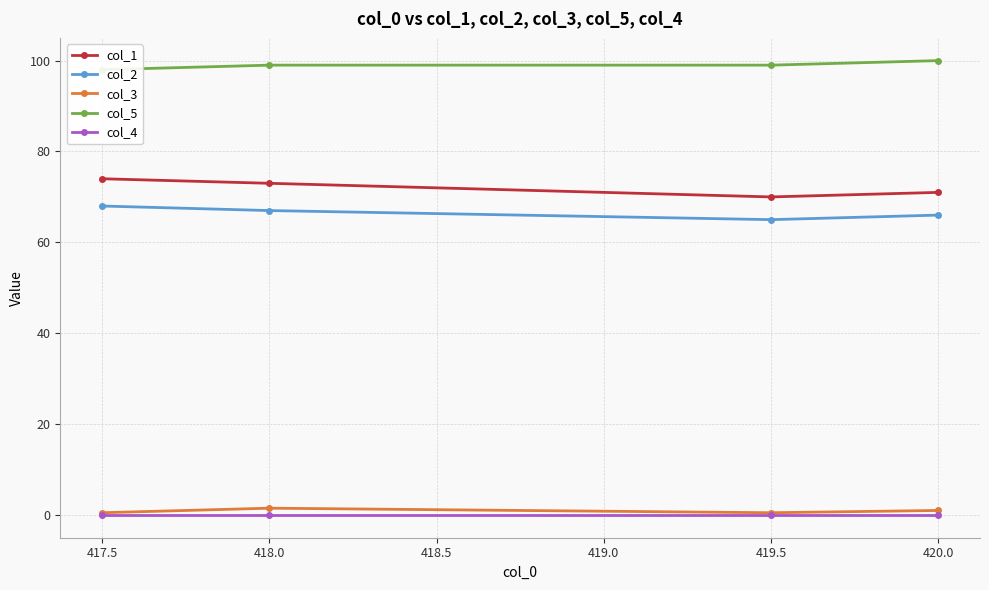

Reading left to right, what are all the values shown in this chart?

col_1: 74.0	73.0	70.0	71.0
col_2: 68.0	67.0	65.0	66.0
col_3: 0.5	1.5	0.5	1.0
col_5: 98.0	99.0	99.0	100.0
col_4: 0.0	0.0	0.0	0.0